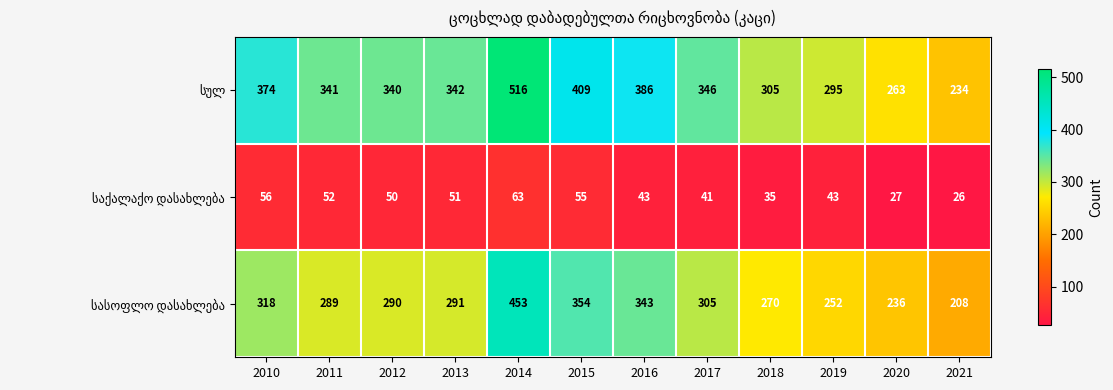

At which category does the chart reach its minimum across all series?

2021